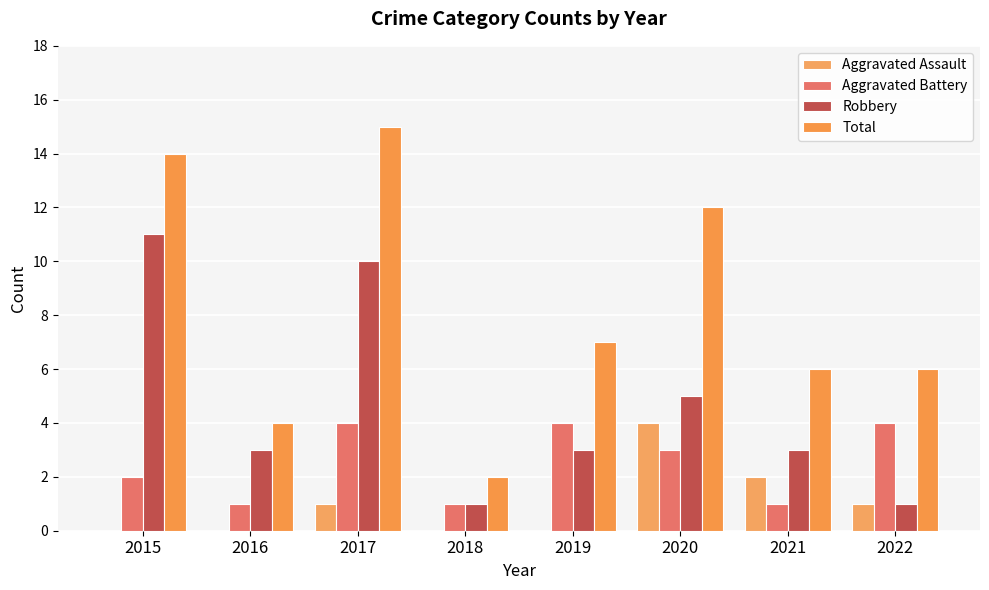

Which series has the largest total across all categories?

Total